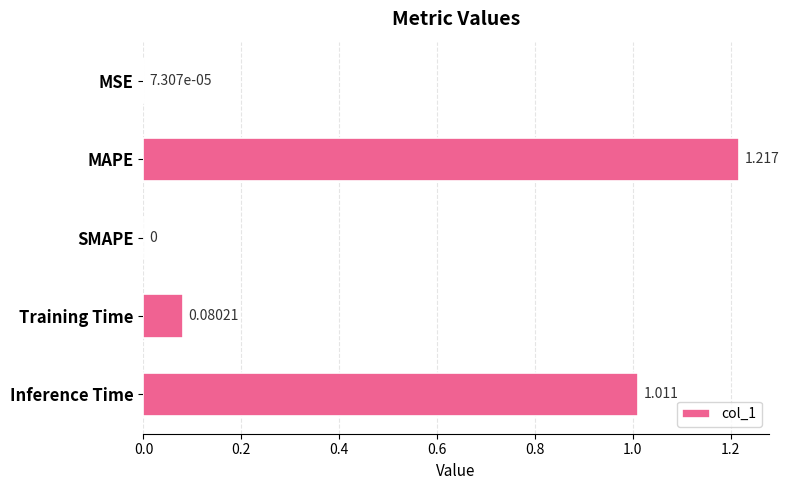

At which label is the value closest to 0?

SMAPE